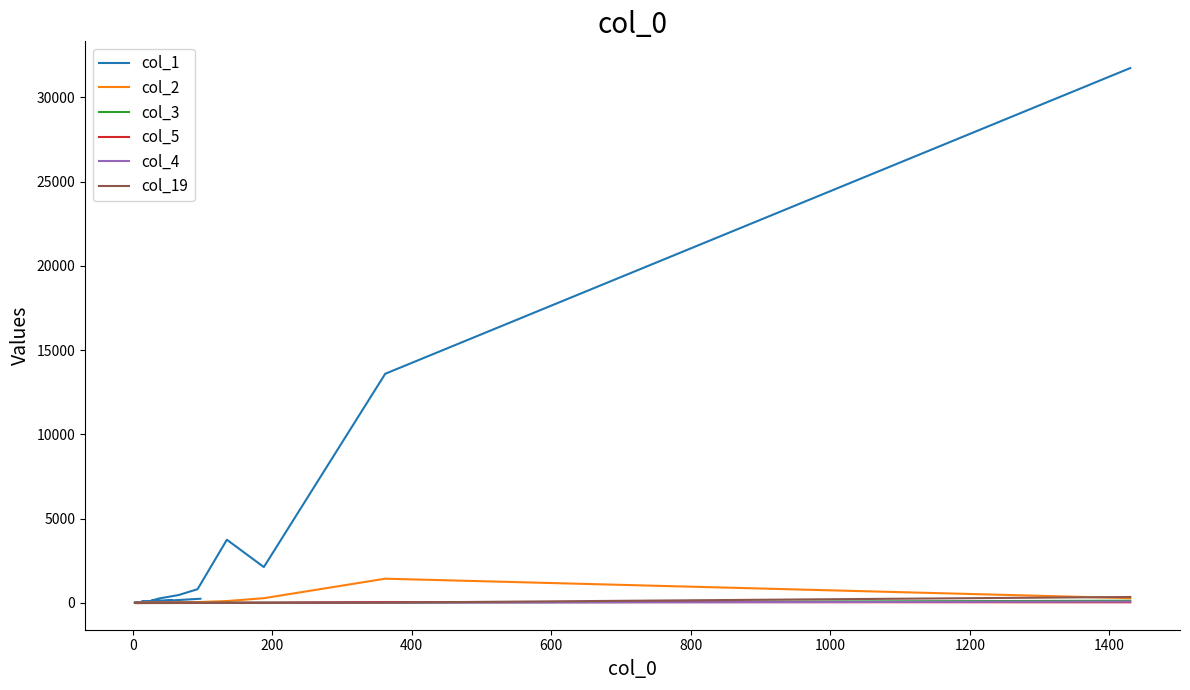

Reading left to right, extract all data points from this chart.

col_1: 31738	13600	2131	3752	820	473	261	222	144	133	95	87	60	39	43	33	27	35	31	251
col_2: 285	1441	284	115	53	37	15	16	10	15	13	11	4	2	4	1	4	4	3	28
col_3: 135	20	18	23	10	10	10	4	3	1	2	2	3	1	1	0	0	1	0	1
col_5: 39	56	13	11	2	4	1	2	2	1	2	1	3	0	0	1	1	1	0	3
col_4: 83	18	11	3	2	4	4	4	3	2	0	0	2	0	0	1	0	2	1	3
col_19: 356	22	4	4	4	1	1	1	2	0	0	0	0	0	0	0	0	0	0	0